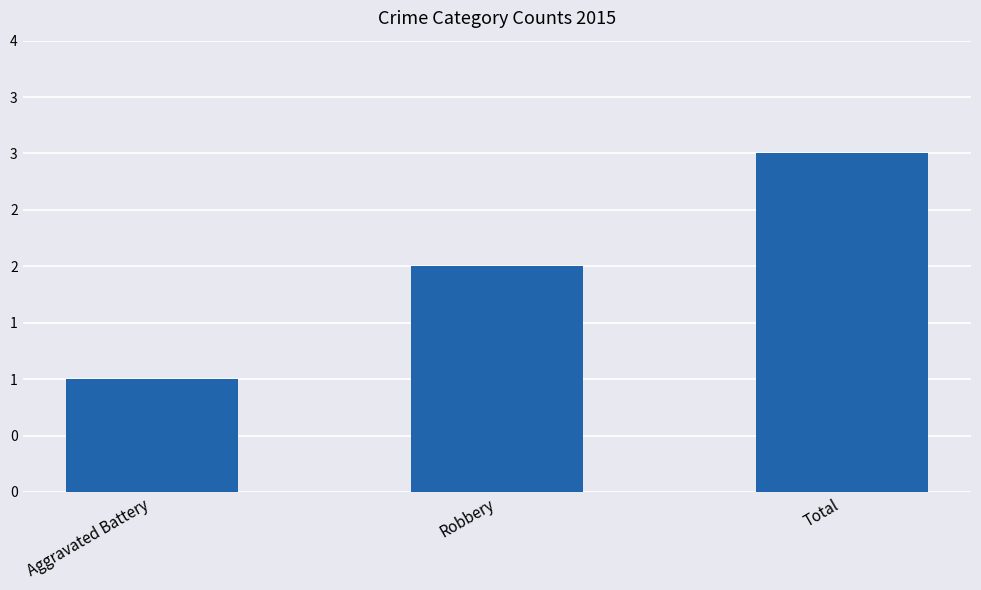

What value does the data have at Robbery?

2